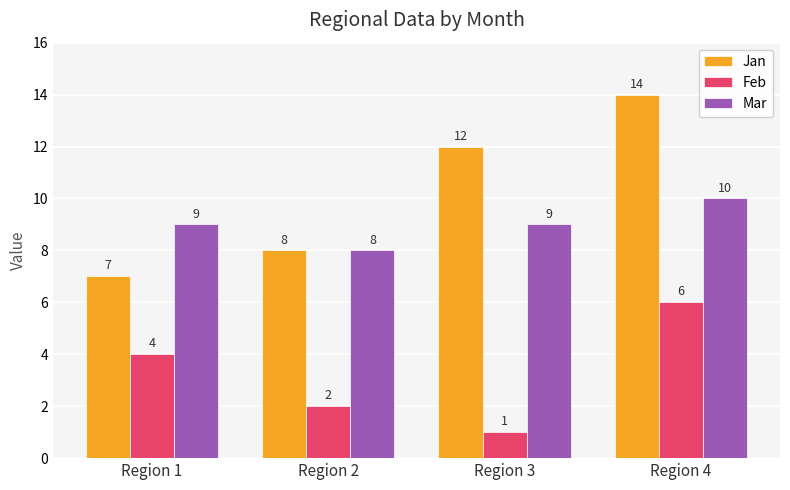

Rank the series by their average value, from highest to lowest.

Jan, Mar, Feb